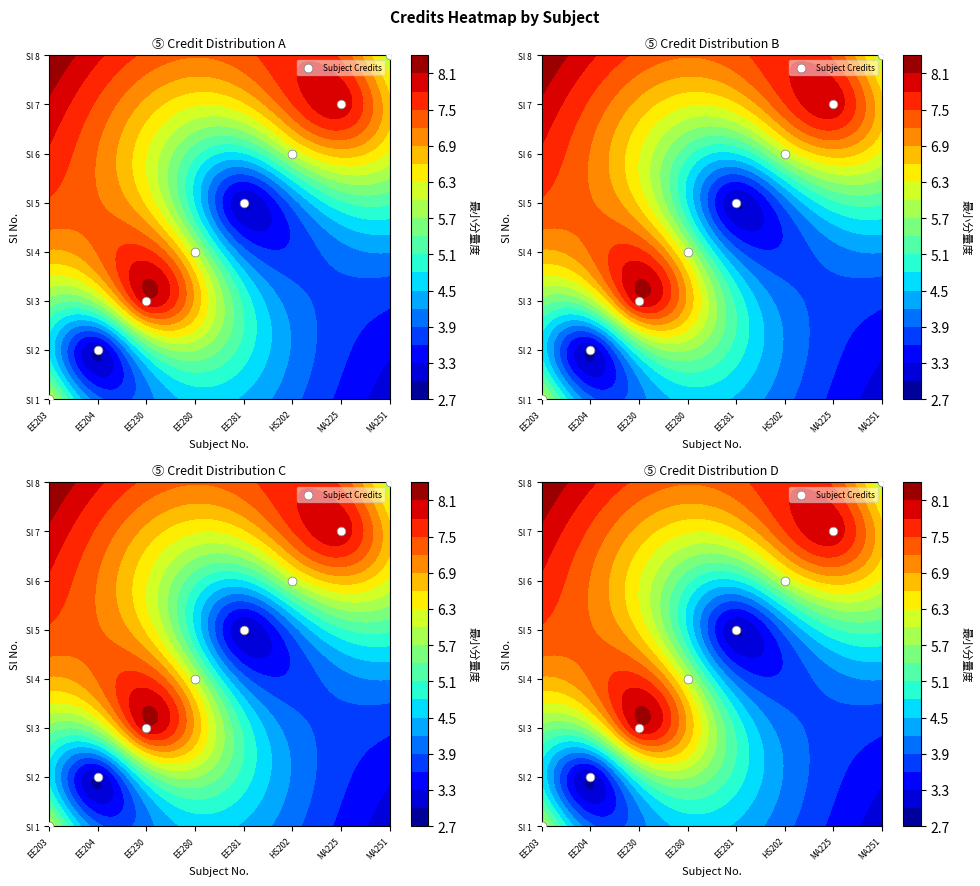

Rank the categories by value from highest to lowest.

MA251, MA225, HS202, EE281, EE280, EE230, EE204, EE203